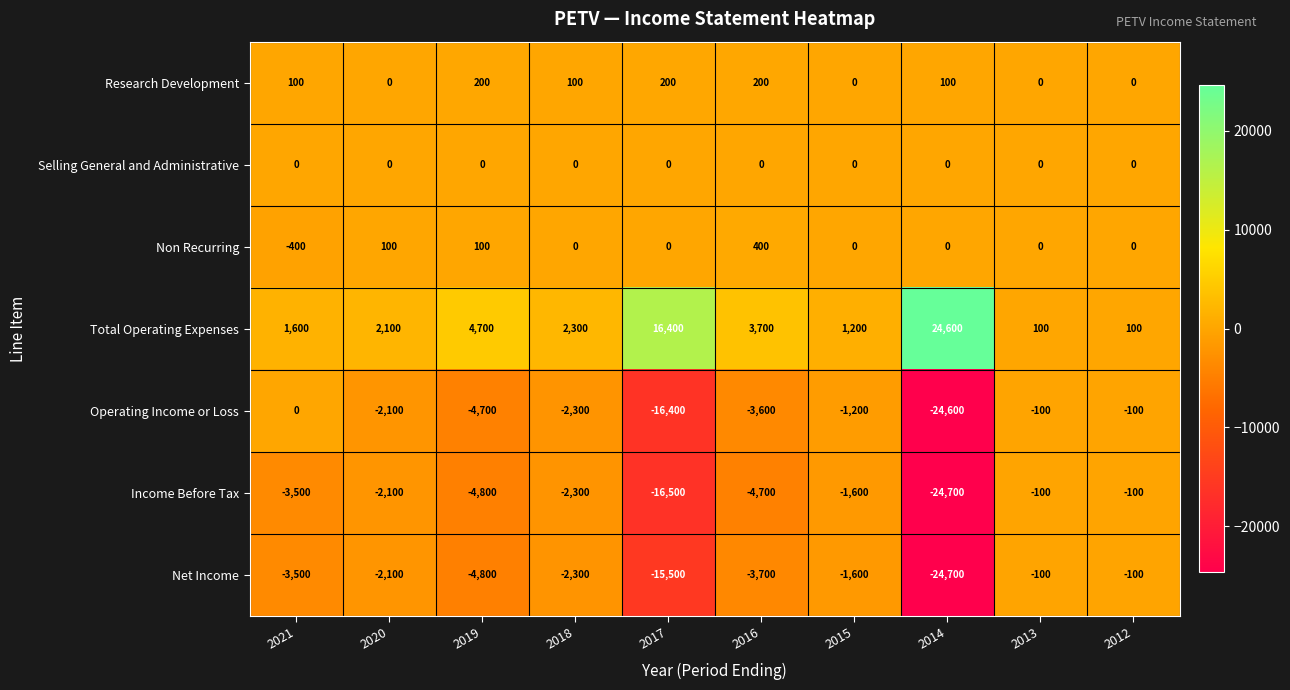

What is the difference between the second highest and second lowest values in the Research Development series?

200